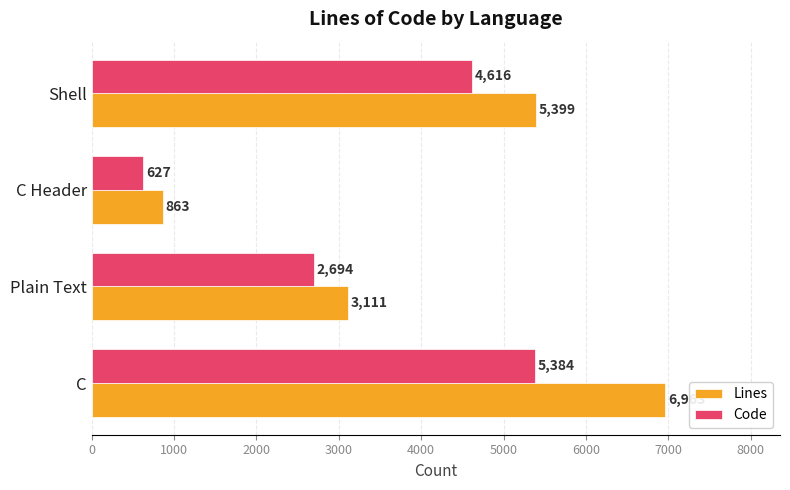

True or false: Code has a value of 5384 at C.

True